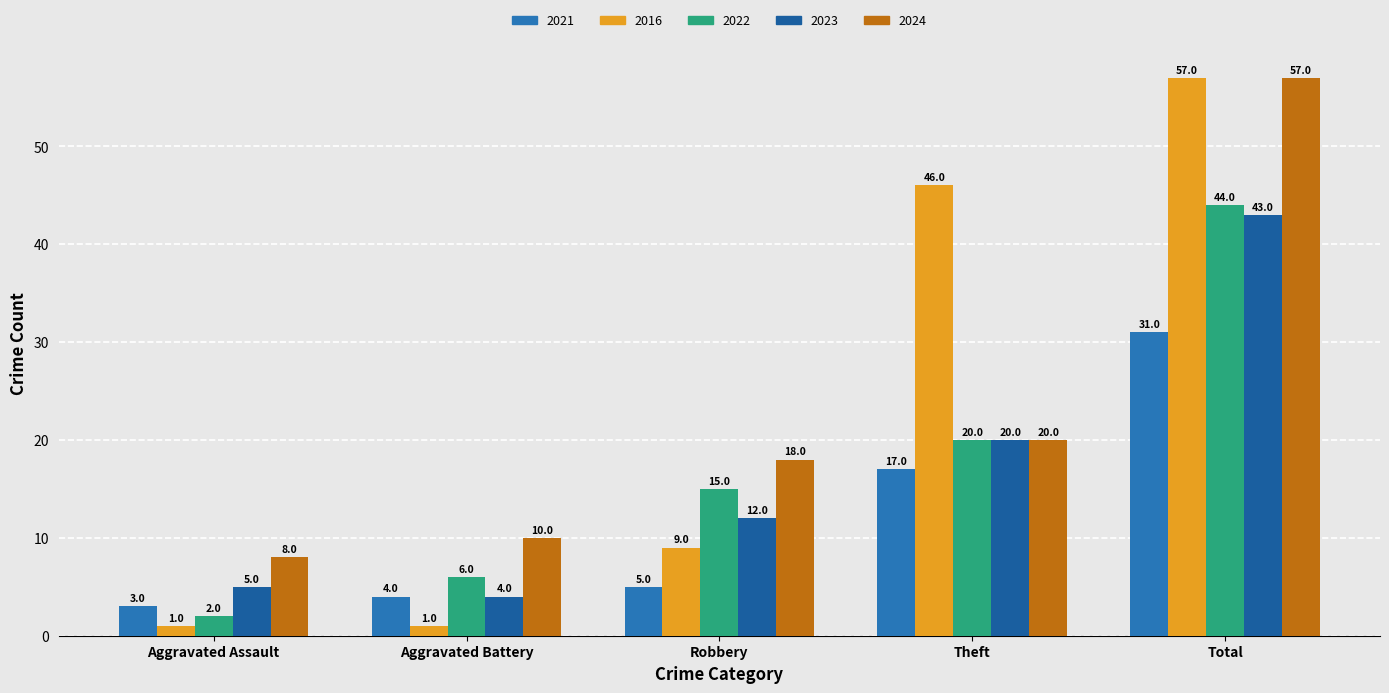

Is it true that 2023 equals 13 at Total?

False